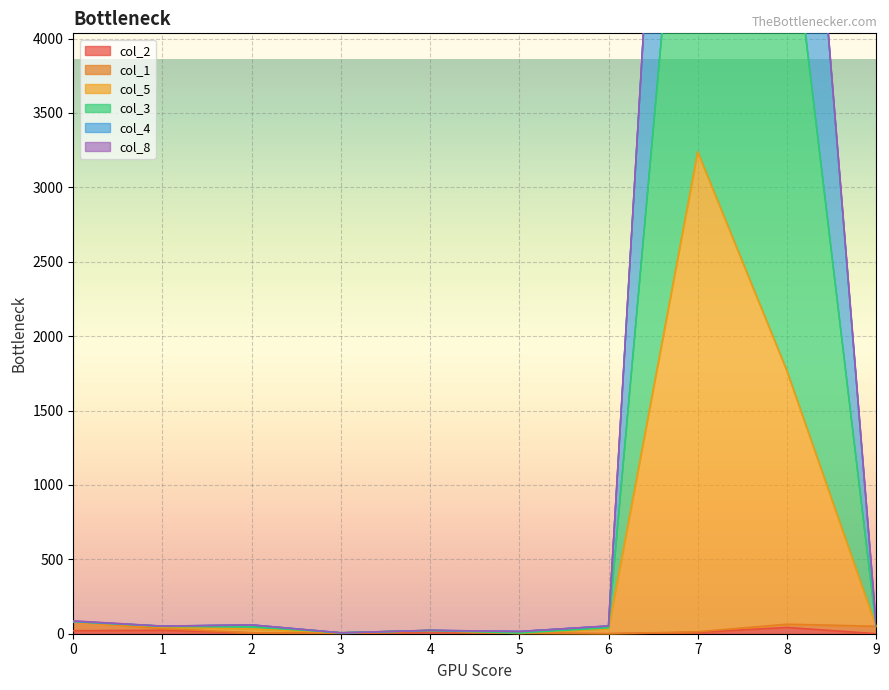

What is the difference between the col_5 values at 9 and 3?

44